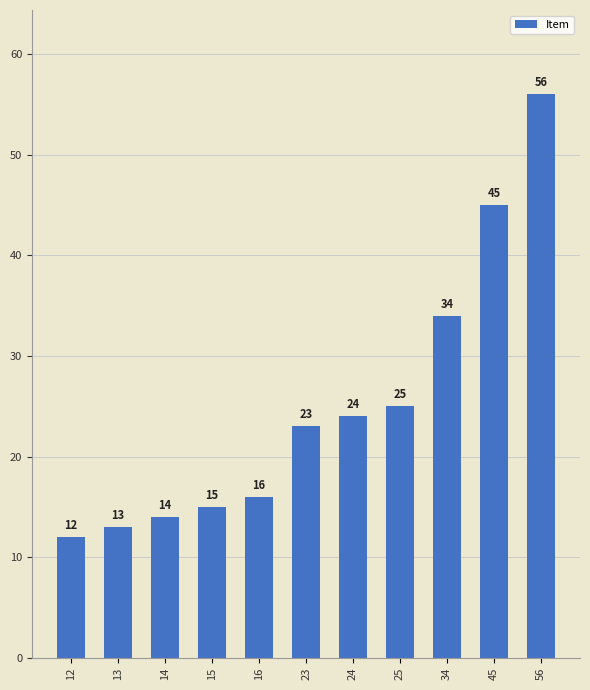

Between 23 and 45, which is larger?

45